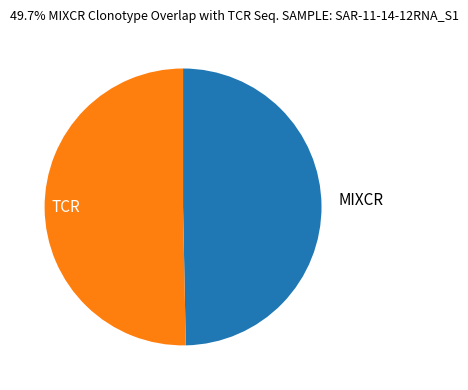

Which slice represents more than half of the pie?

TCR